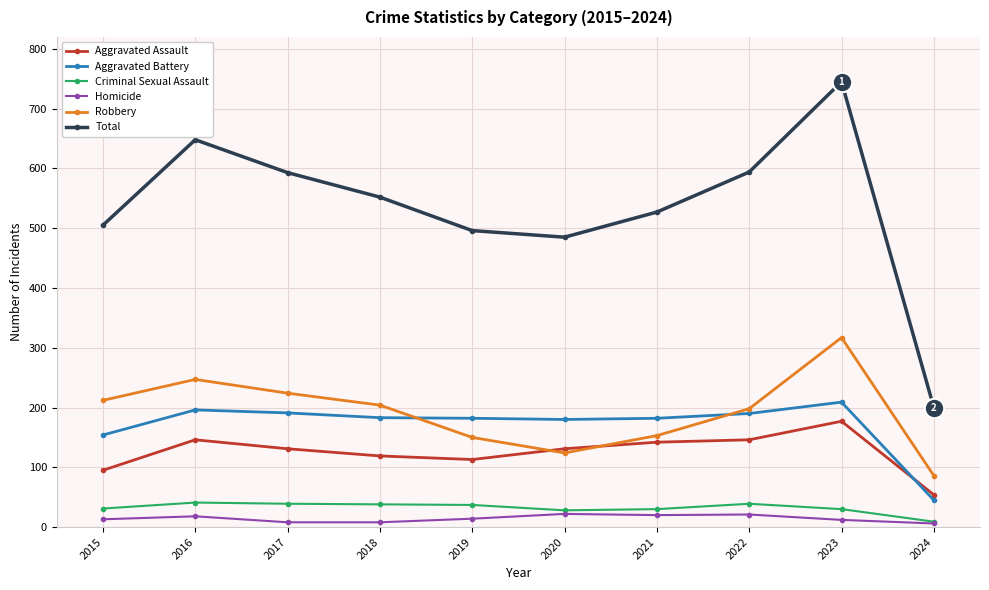

Is it true that Criminal Sexual Assault equals 38 at 2018?

True